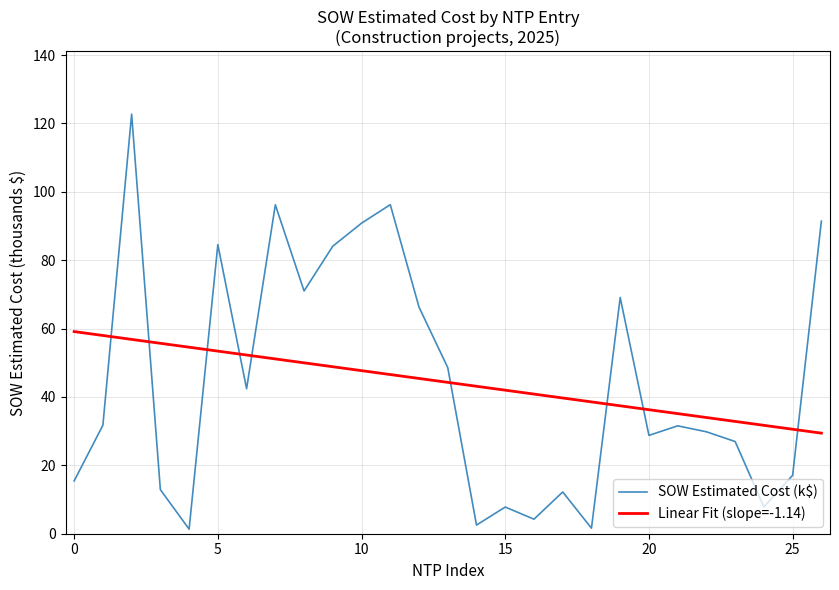

Which series has the widest spread of values?

SOW Estimated Cost (k$)